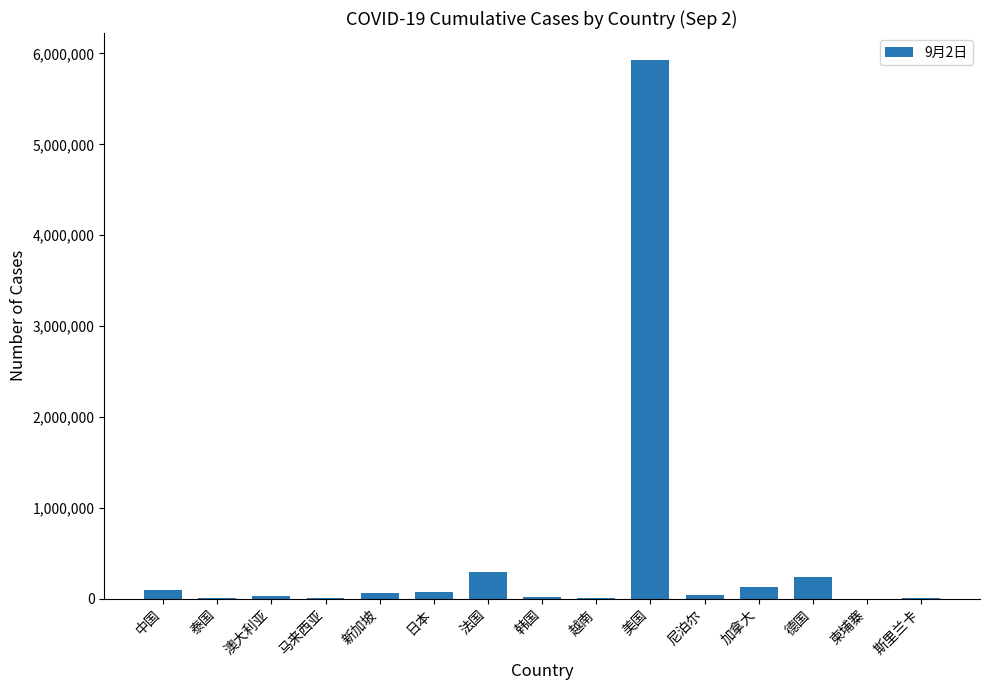

What is the sum of all values?

6911799